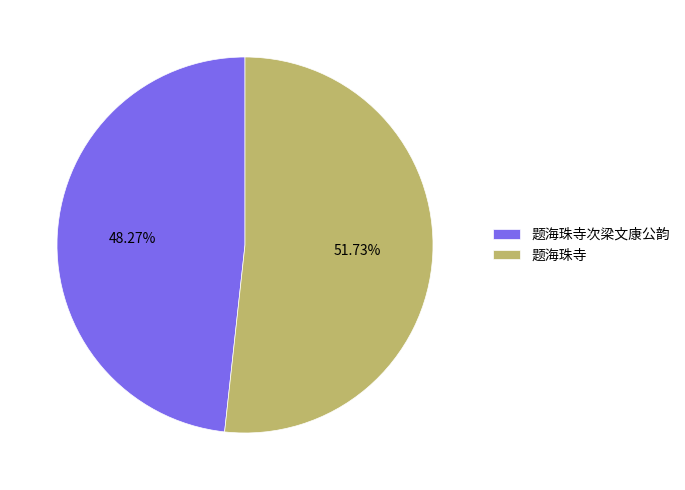

Which slice is the largest?

题海珠寺